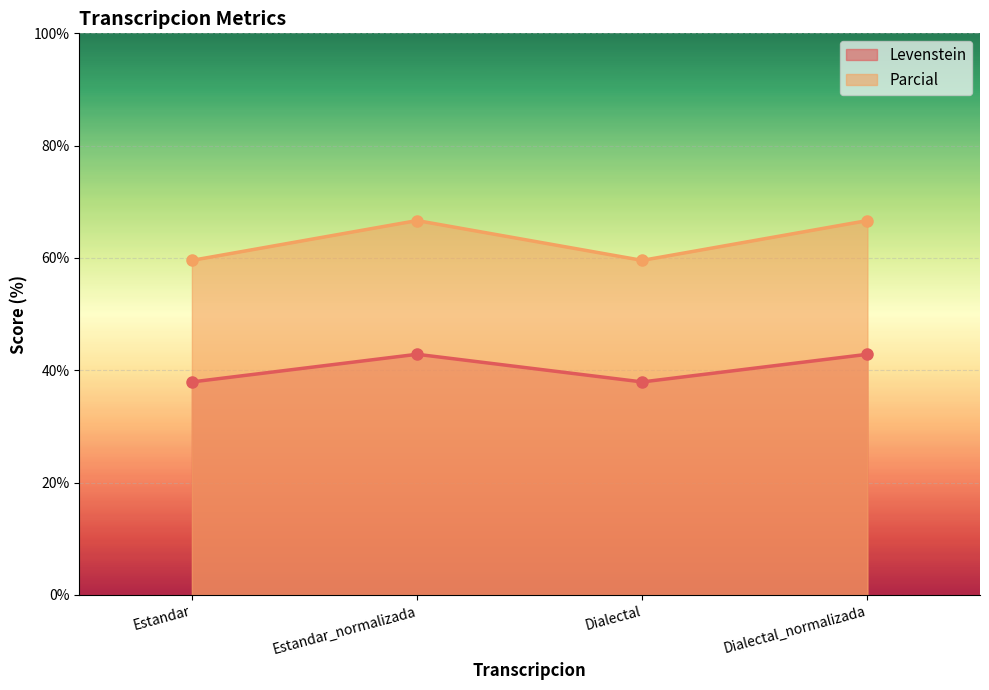

What position from the right is Estandar?

4